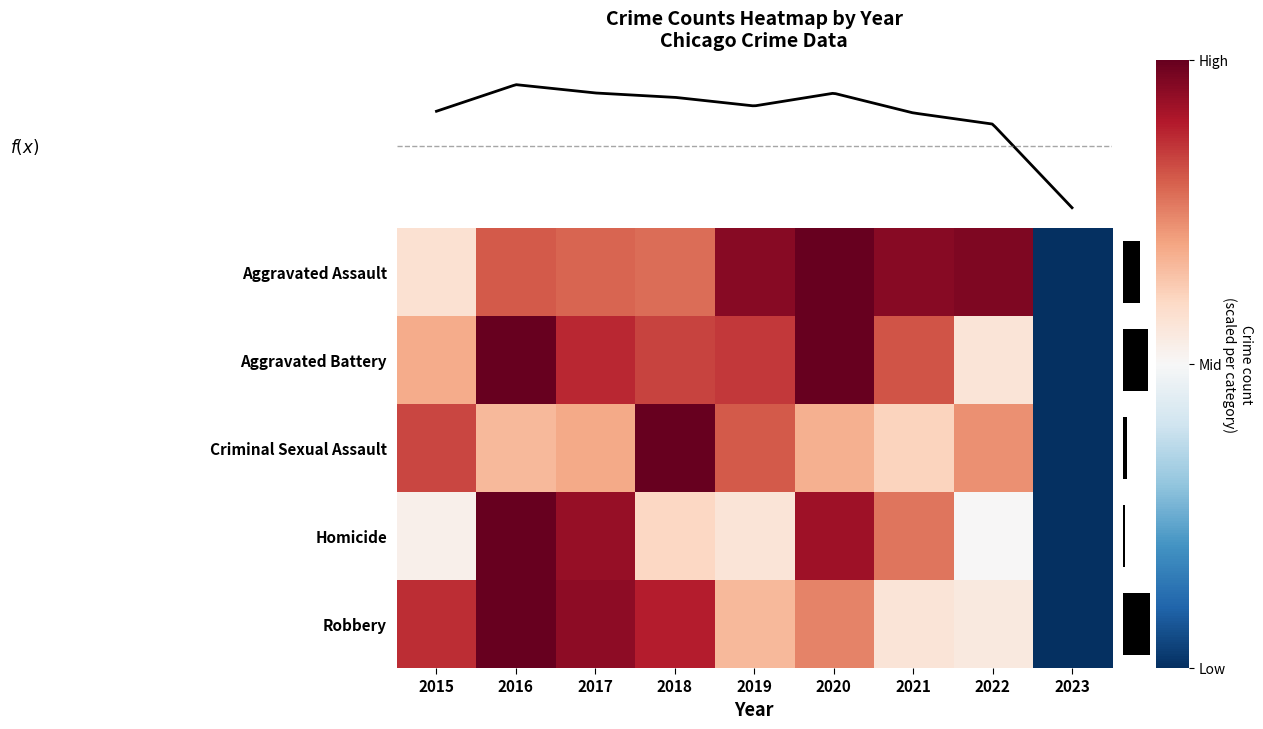

The Robbery series shows 0.1 at 2022. True or false?

False